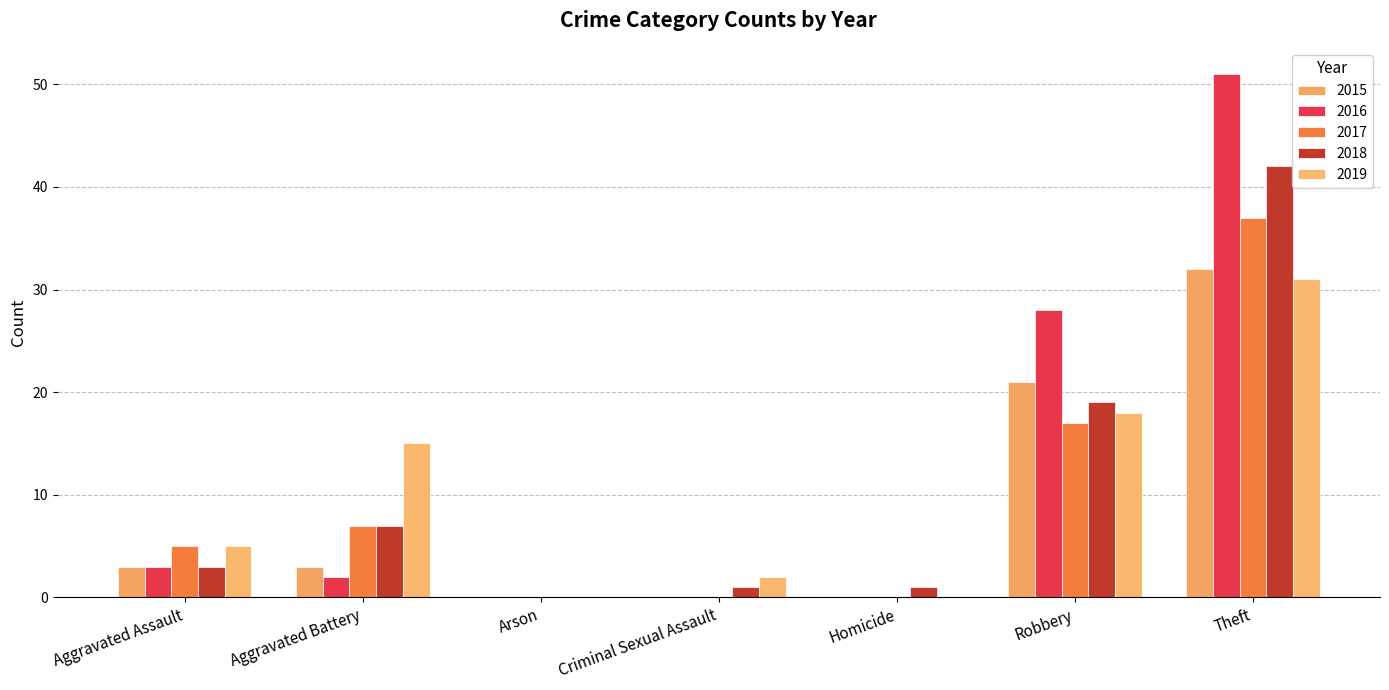

Reading right to left, extract all data points from this chart.

2015: 32	21	0	0	0	3	3
2016: 51	28	0	0	0	2	3
2017: 37	17	0	0	0	7	5
2018: 42	19	1	1	0	7	3
2019: 31	18	0	2	0	15	5